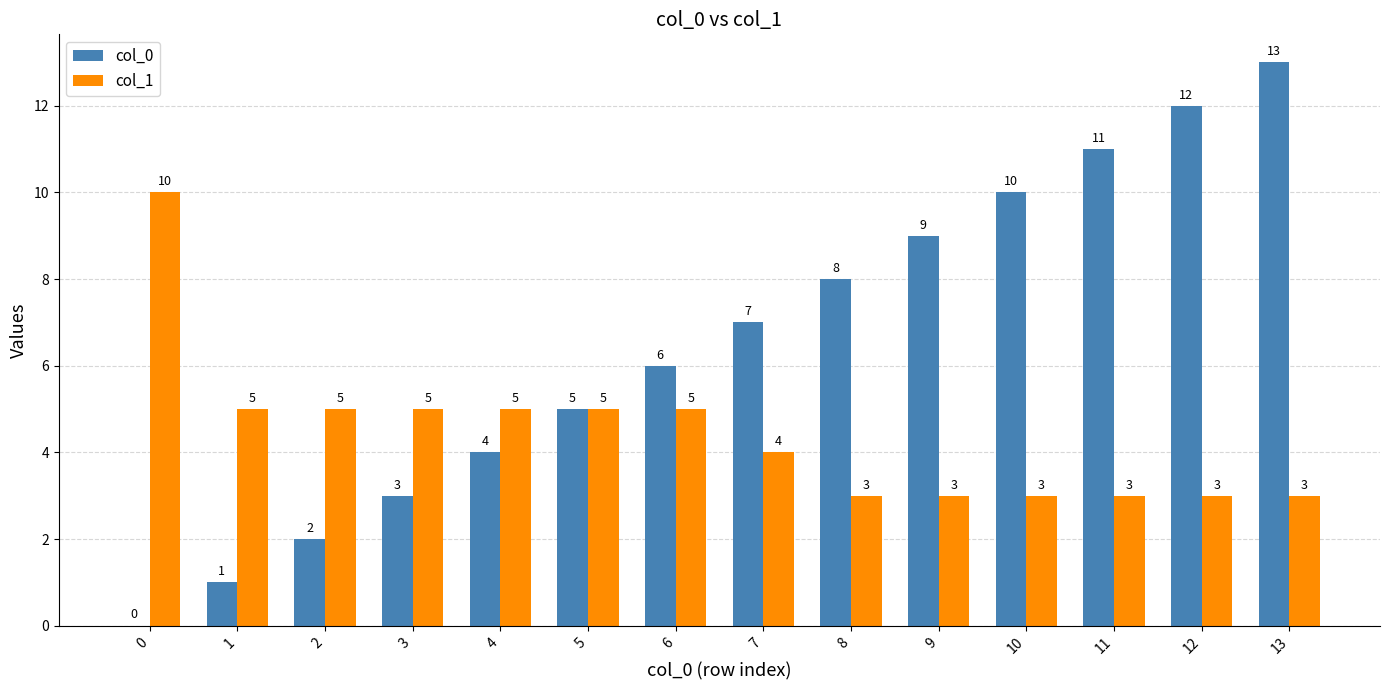

Between 6 and 10, which series saw the biggest shift?

col_0